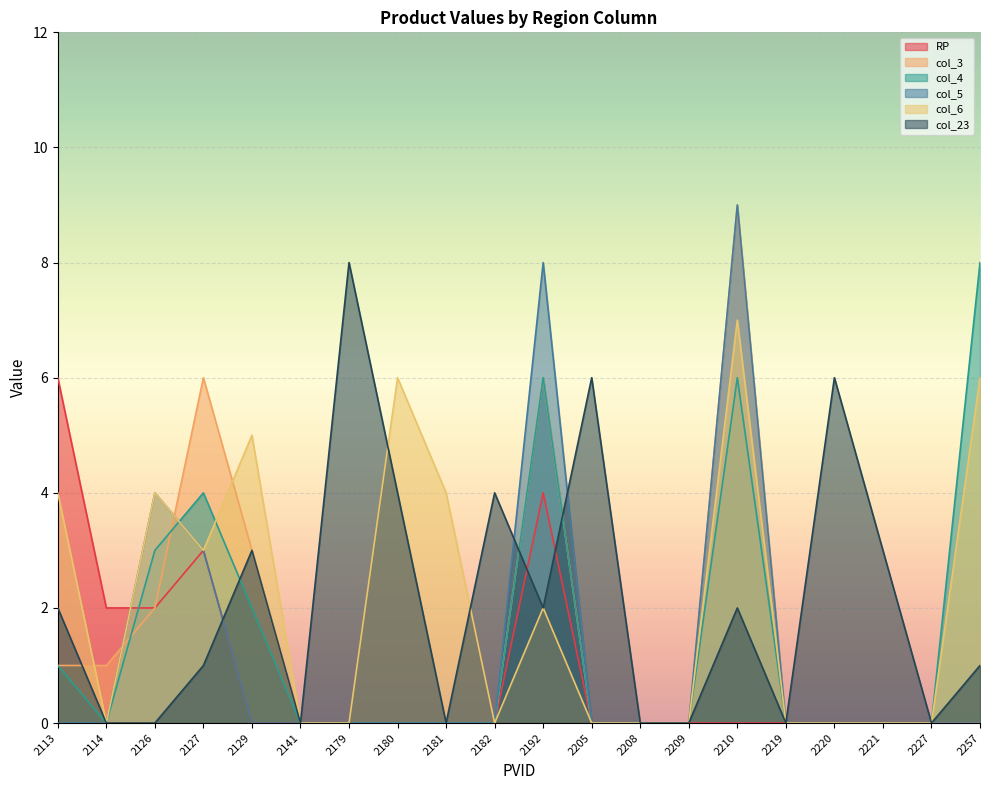

Which category has the lowest value in the col_23 series?

2114